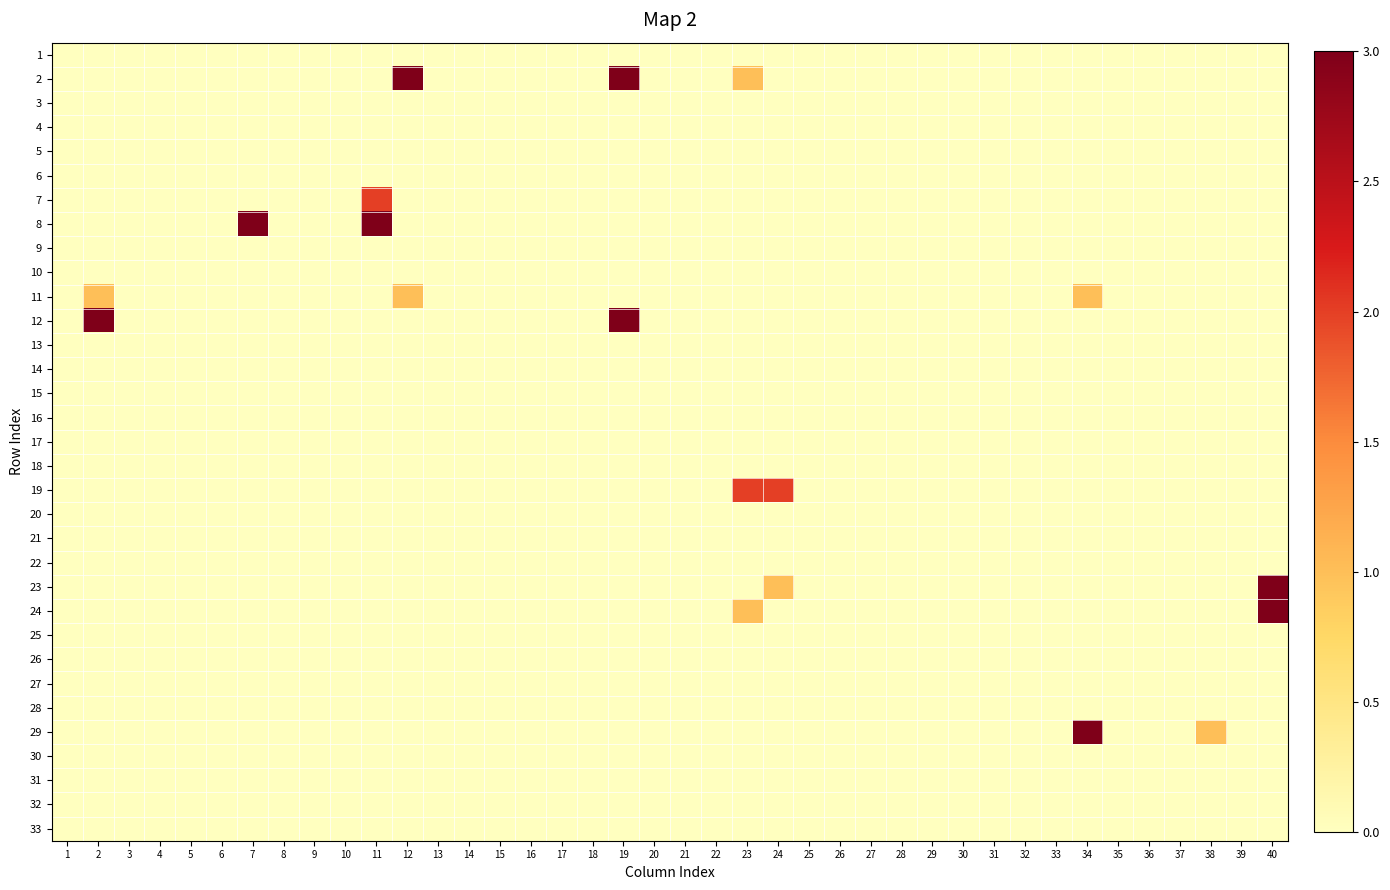

What is the greatest value displayed?

3